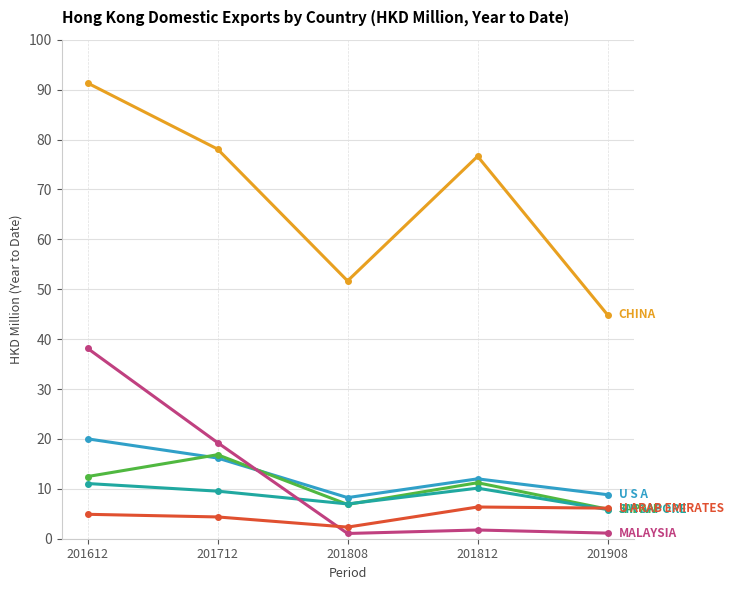

What is the difference between the highest and lowest values at 201612?

86.4